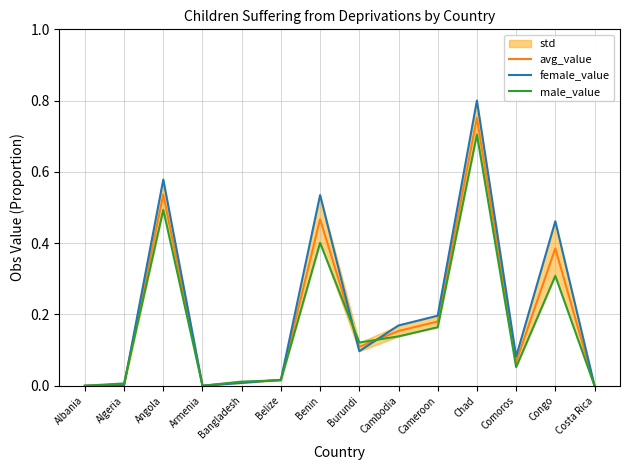

Does the chart display data point markers on the line(s)?

No